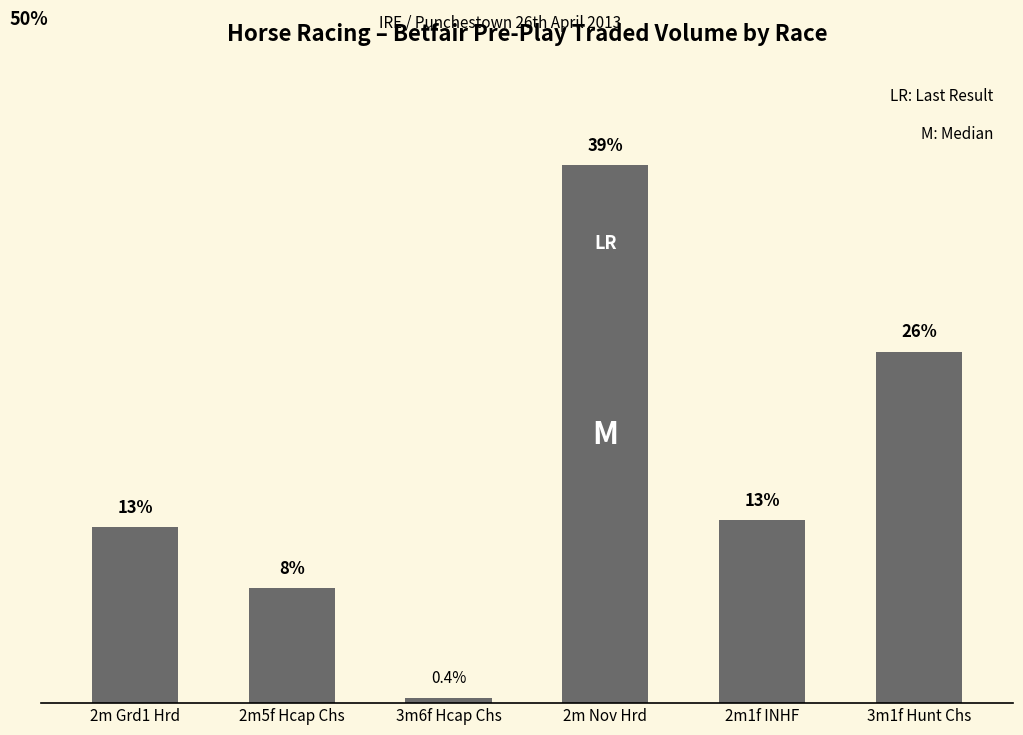

At which label is the value closest to 19?

2m1f INHF